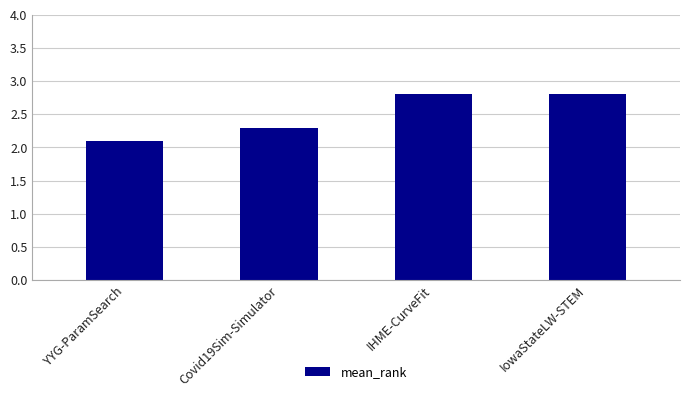

Is it true that the value at YYG-ParamSearch is 2.1?

True